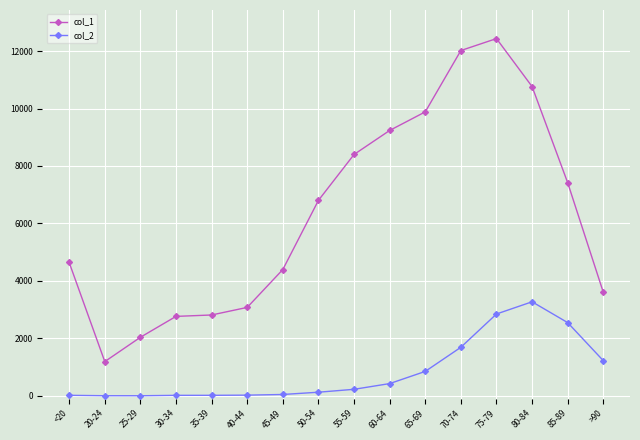

At how many categories does at least one series exceed 12397?

1